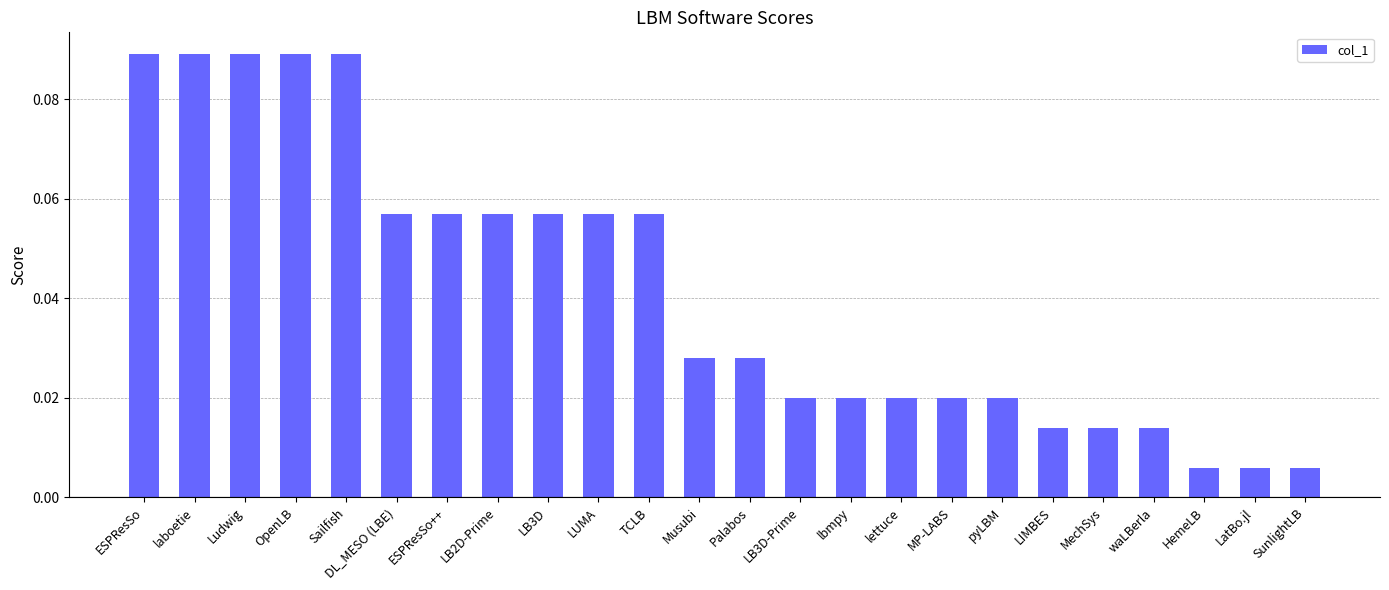

Which has a higher value, SunlightLB or Palabos?

Palabos